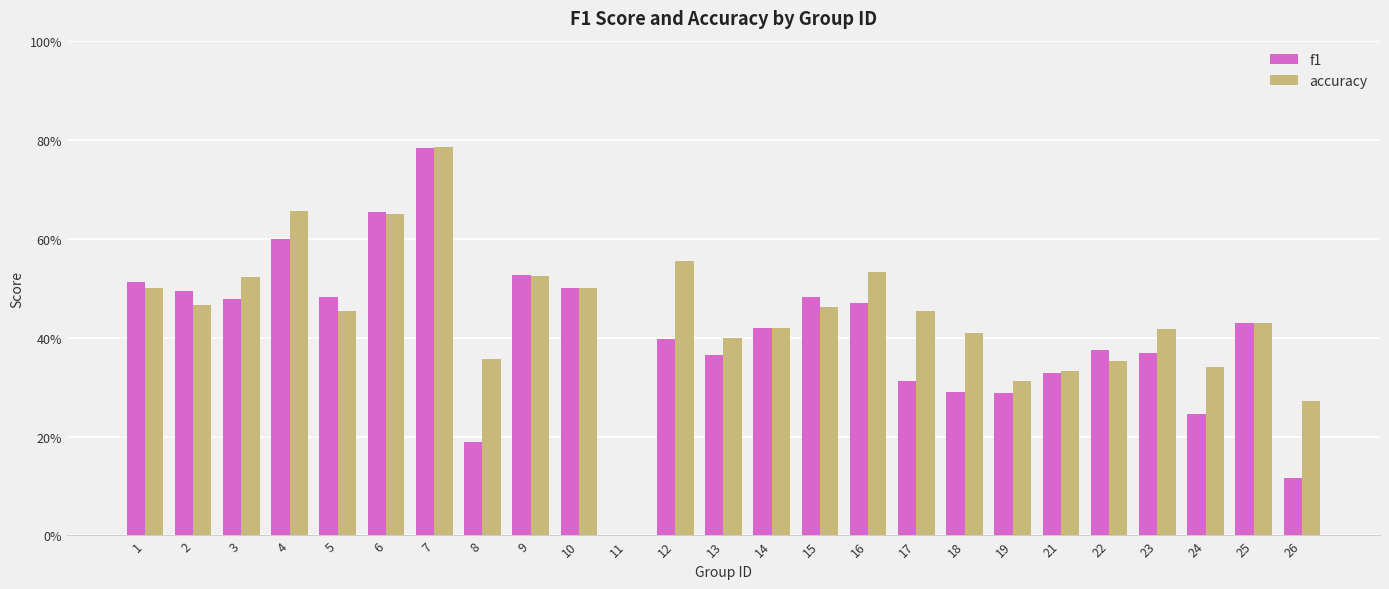

What are all the series names shown in the legend?

f1, accuracy